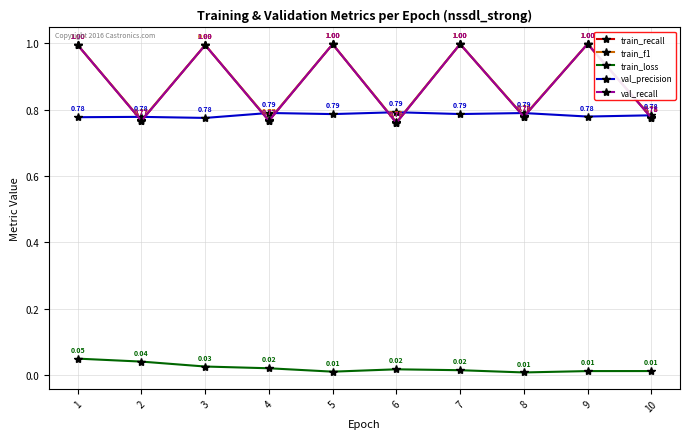

Rank the categories by train_recall value from lowest to highest.

6, 4, 2, 10, 8, 1, 3, 5, 7, 9